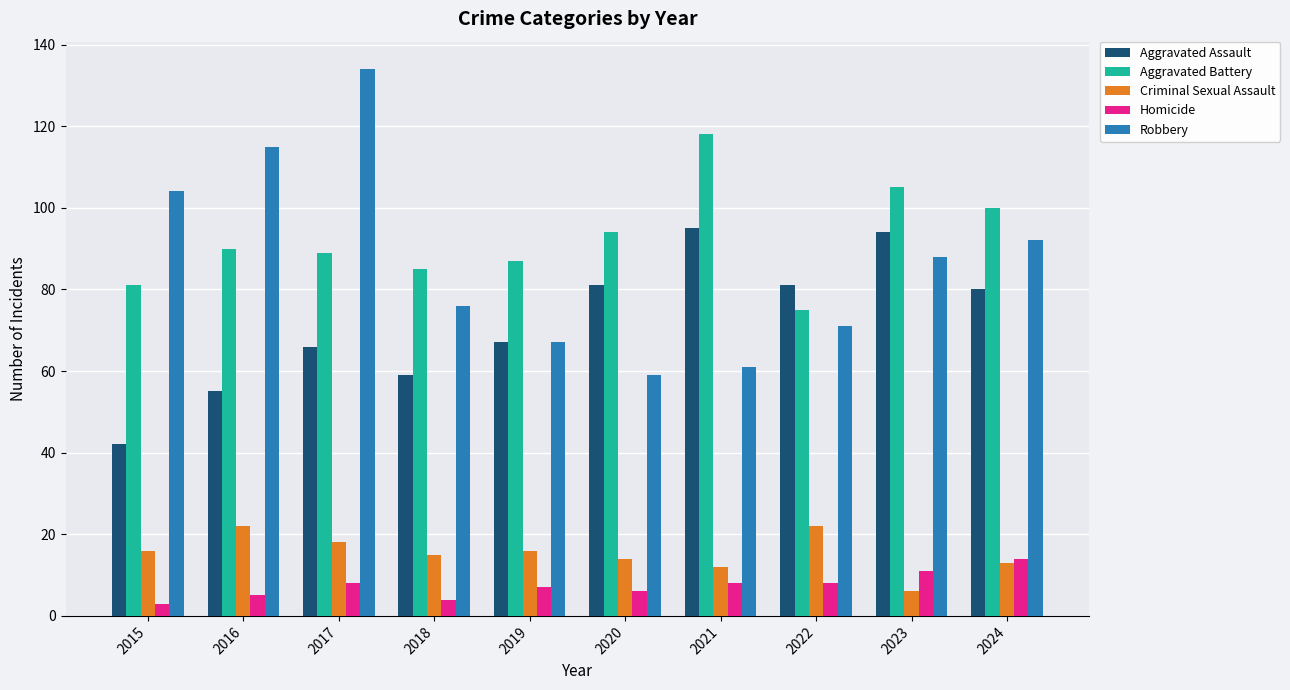

Which series has the largest total across all categories?

Aggravated Battery